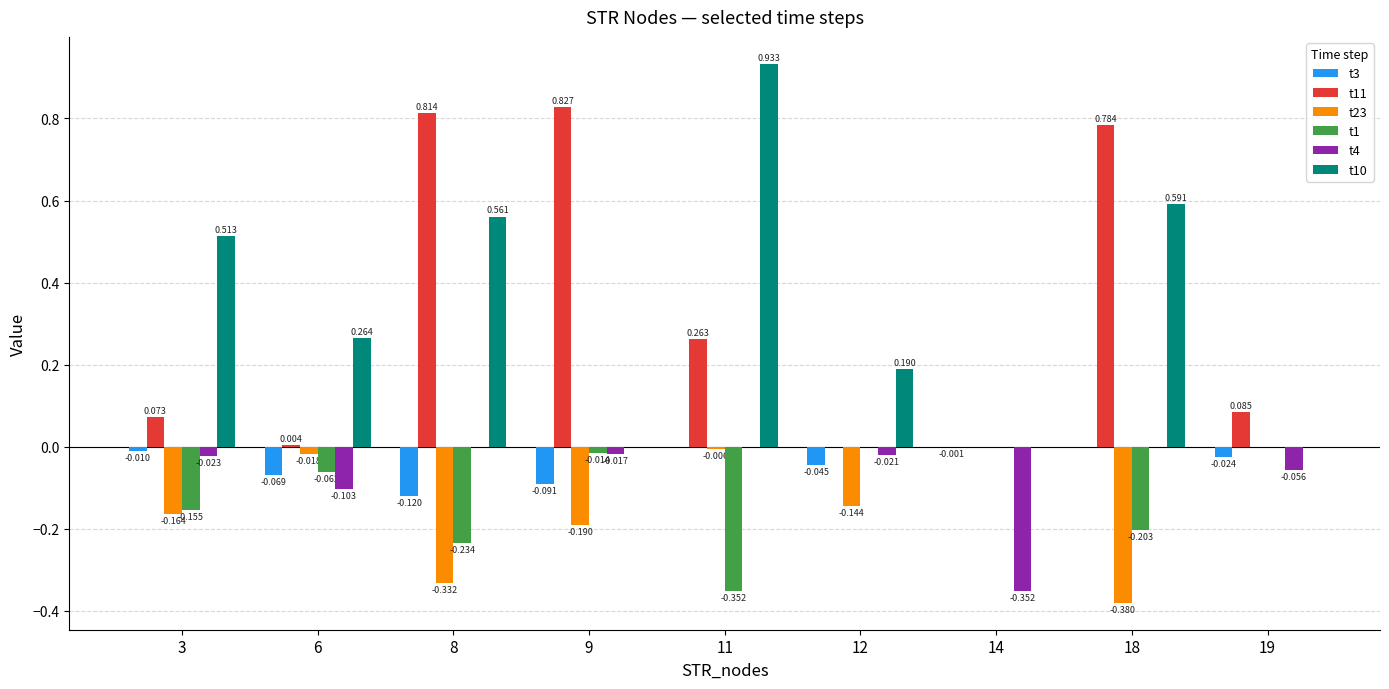

At which label does t11 reach its peak?

9